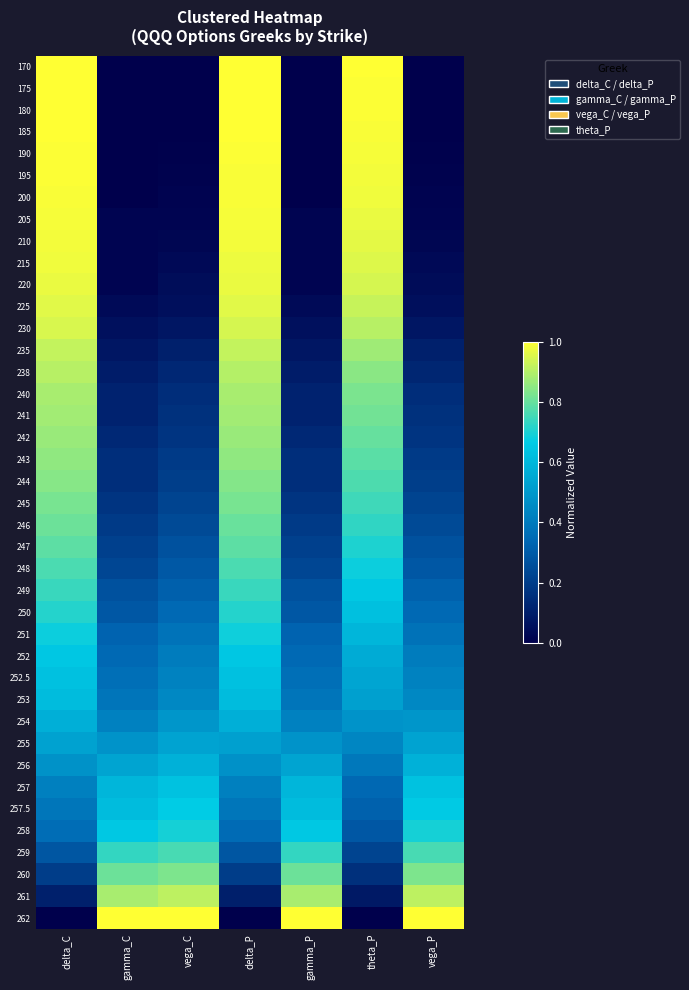

Rank the series at theta_P from lowest to highest value.

262, 261, 260, 259, 258, 257.5, 257, 256, 255, 254, 253, 252.5, 252, 251, 250, 249, 248, 247, 246, 245, 244, 243, 242, 241, 240, 238, 235, 230, 225, 220, 215, 210, 205, 200, 195, 190, 185, 180, 175, 170